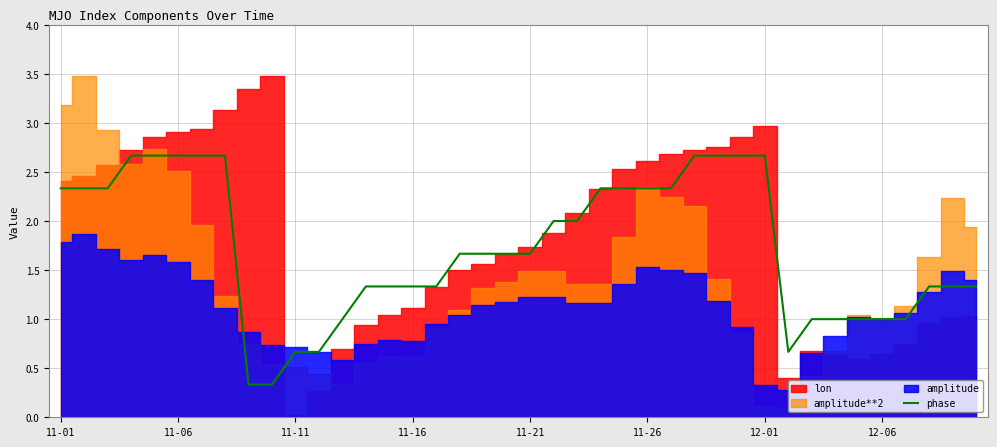

The chart shows a value of 1.0 at 11. True or false?

False